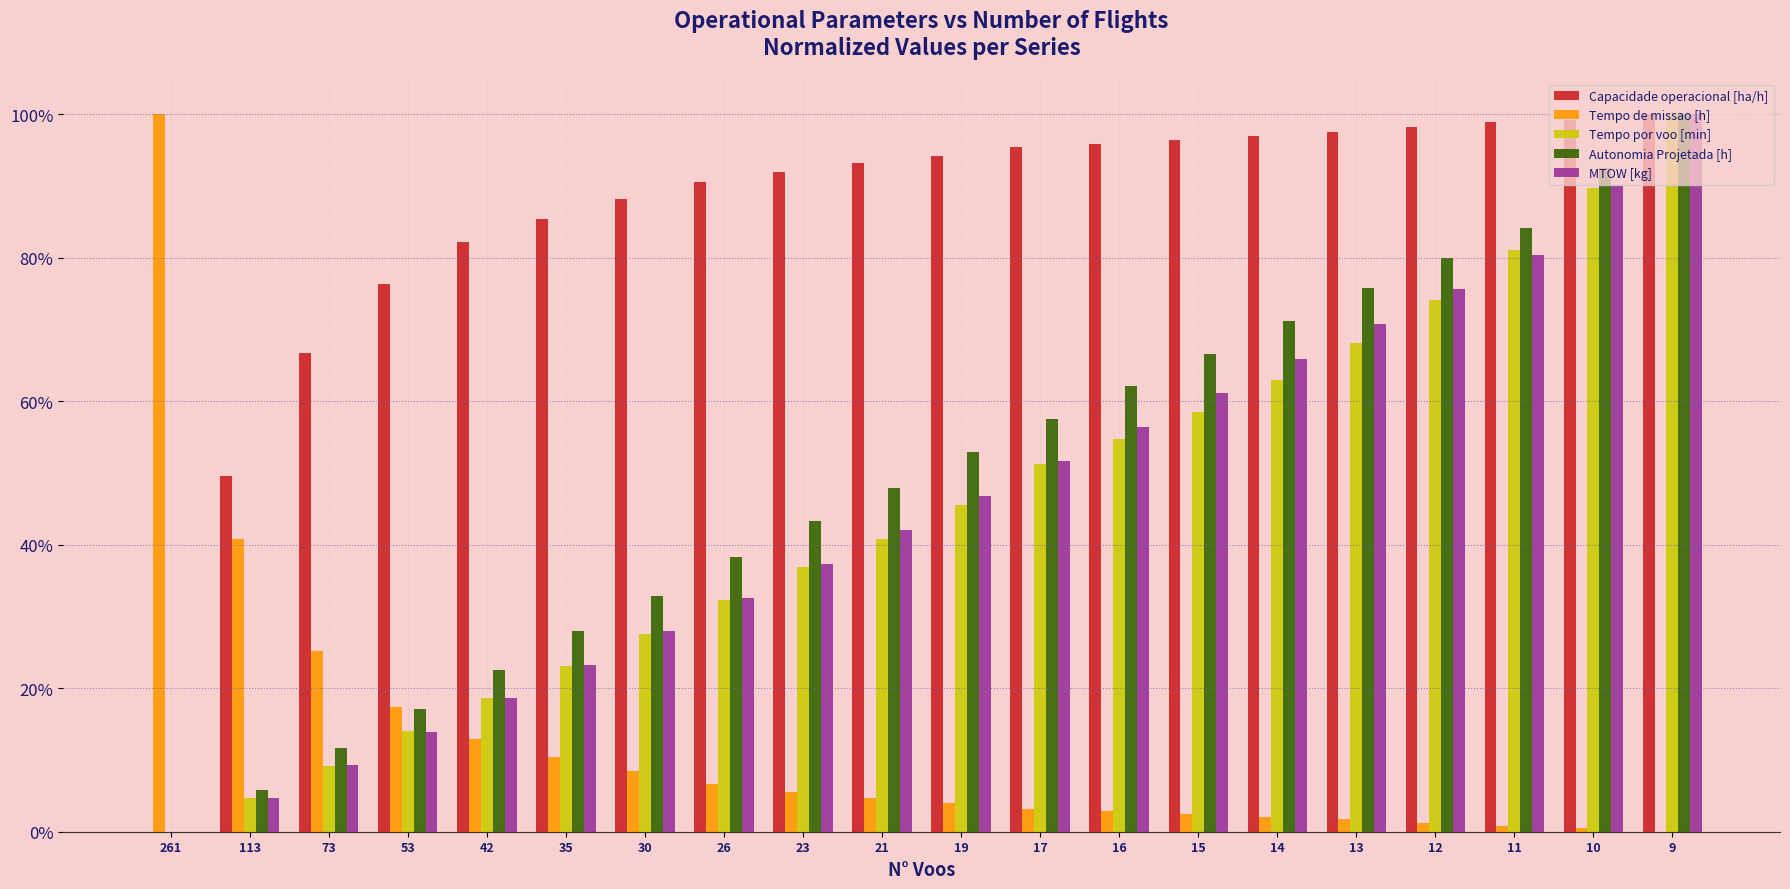

Is the value of Capacidade operacional [ha/h] at 53 greater than the value of Autonomia Projetada [h] at 26?

Yes